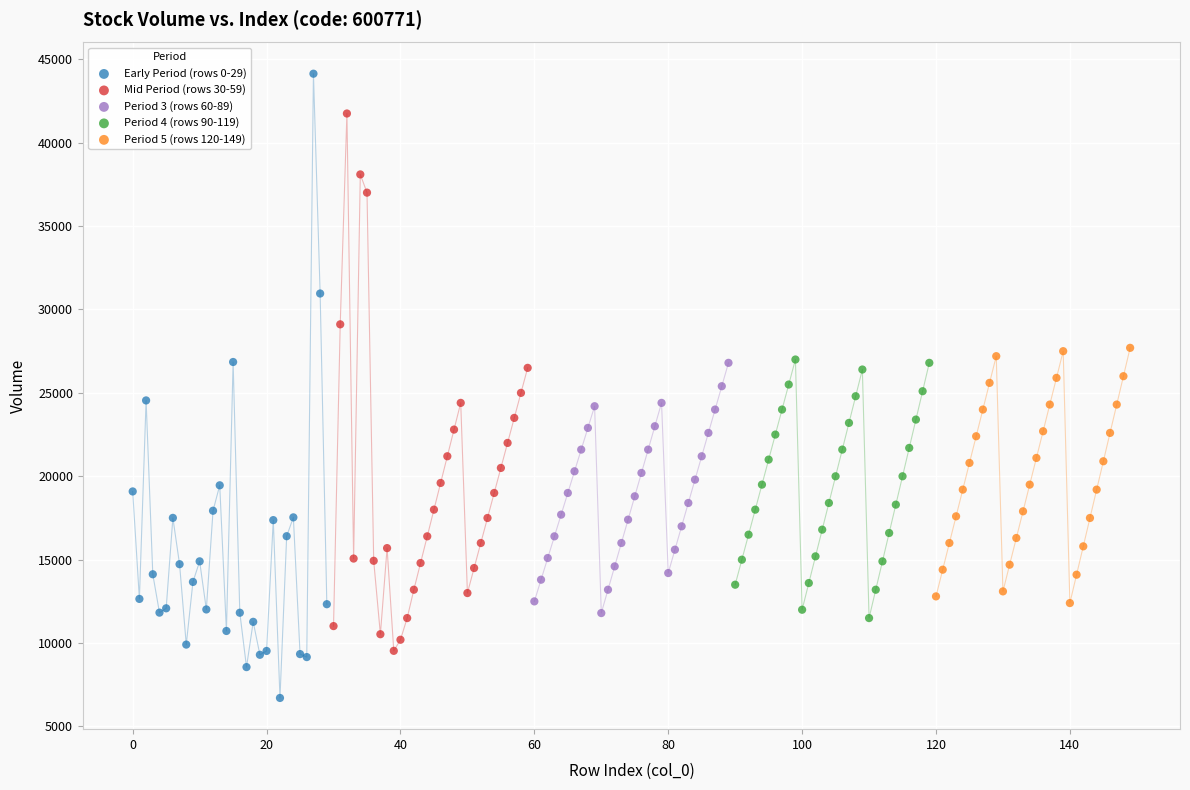

Which series contains the highest Y value?

Early Period (rows 0-29)